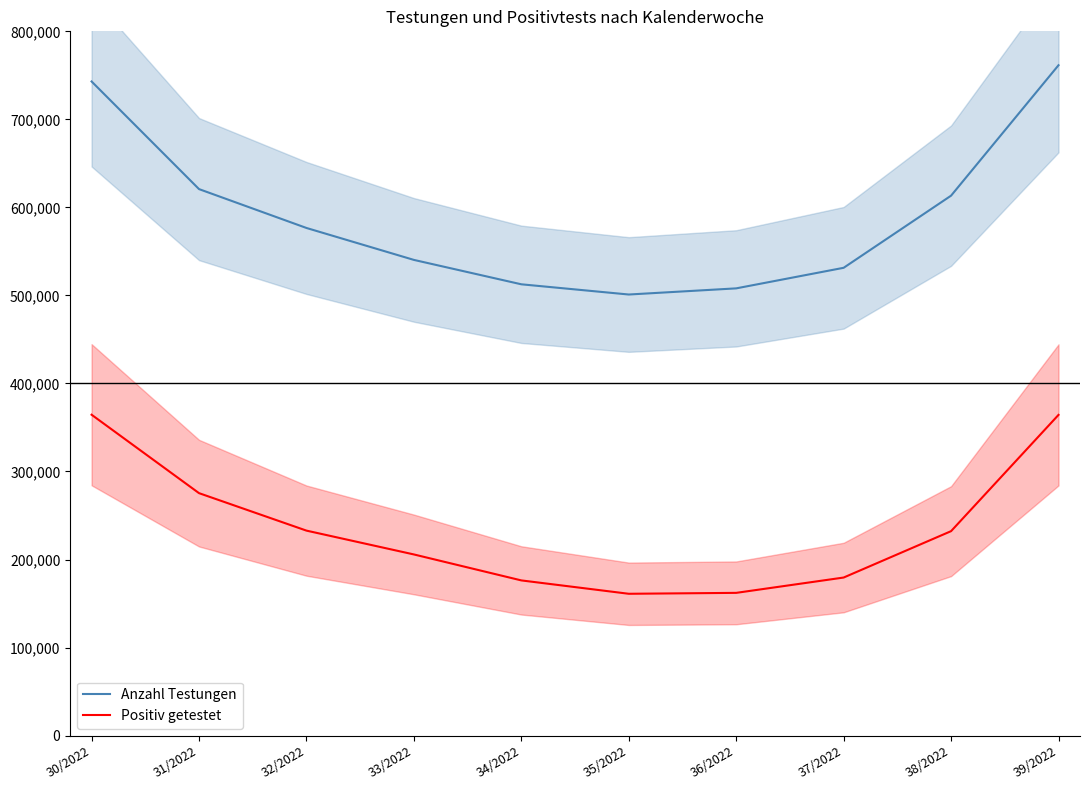

True or false: Anzahl Testungen and Positiv getestet intersect in this chart.

False